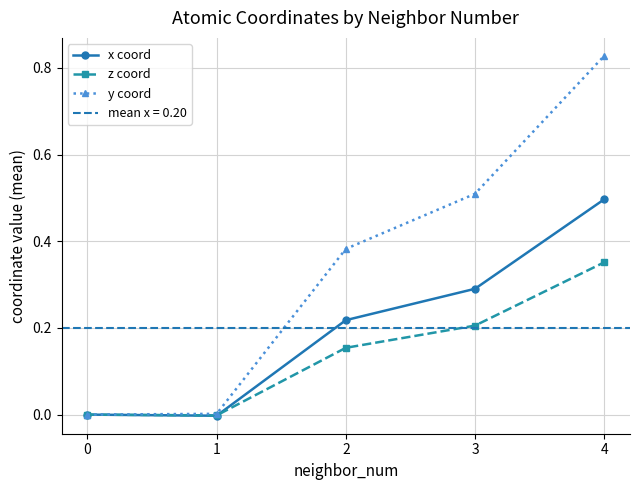

What is the maximum value shown in the chart?

0.8